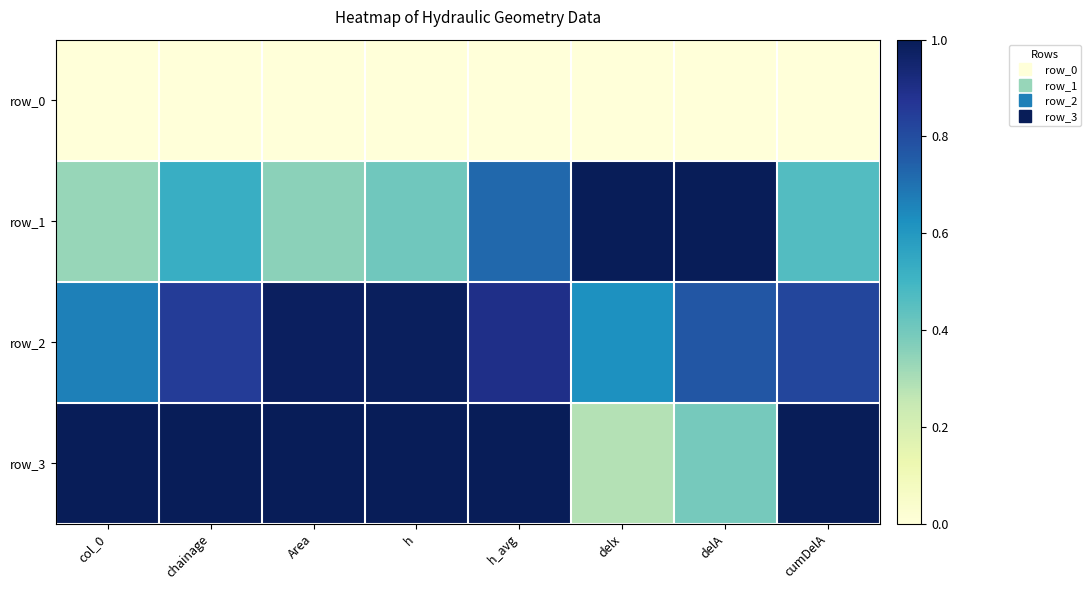

Which series has the largest range (max minus min)?

row_3